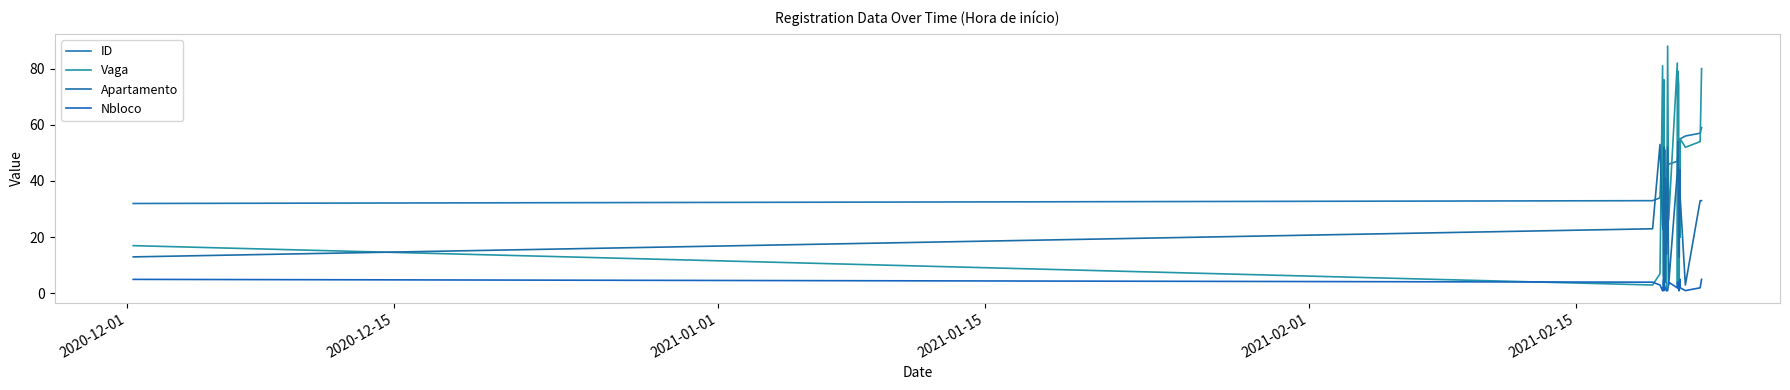

Between which two adjacent categories do Vaga and Apartamento first intersect?

2020-12-01 and 2020-12-15